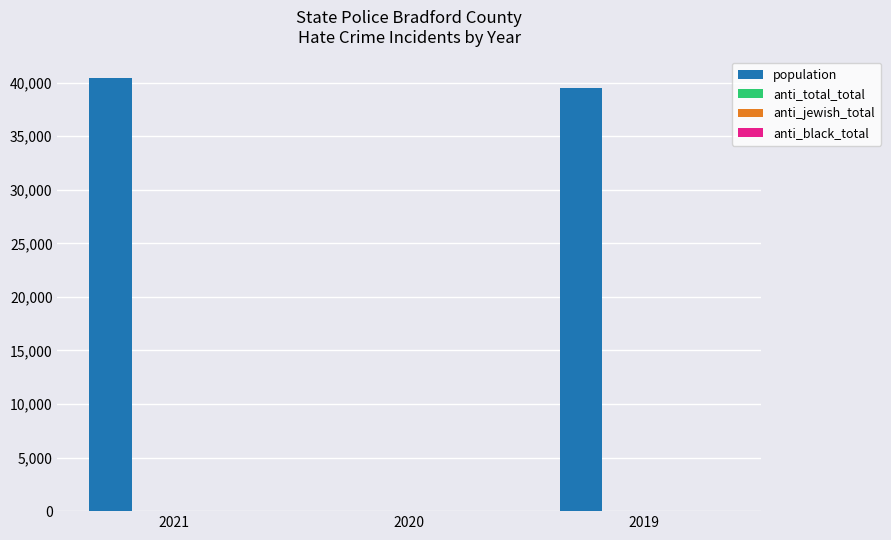

Which series changed the most between 2020 and 2019?

population